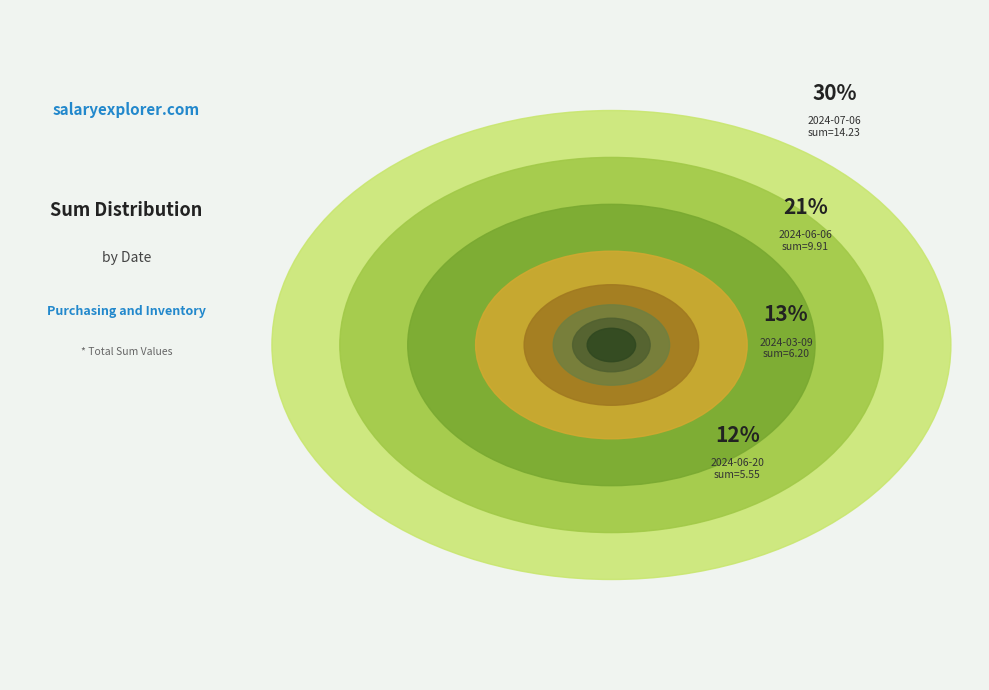

Between 2024-07-06 and 2024-07-23, which is larger?

2024-07-06